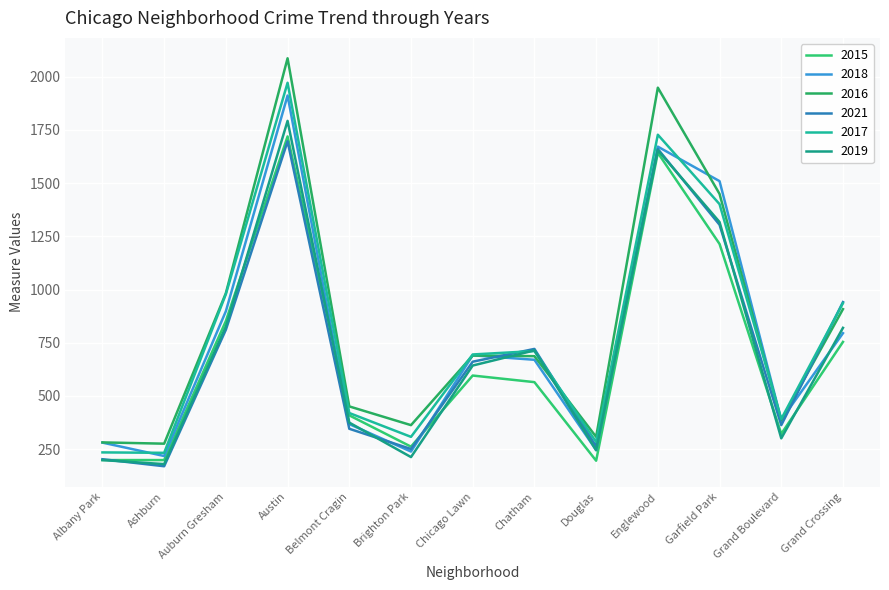

The 2018 series shows 147 at Ashburn. True or false?

False